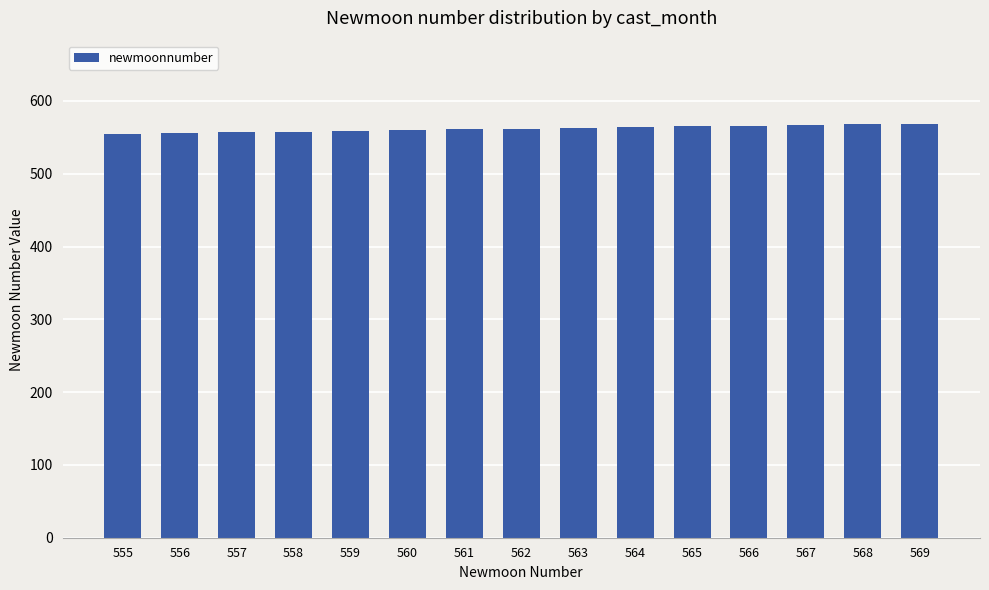

Is it true that the value at 555 is 555?

True